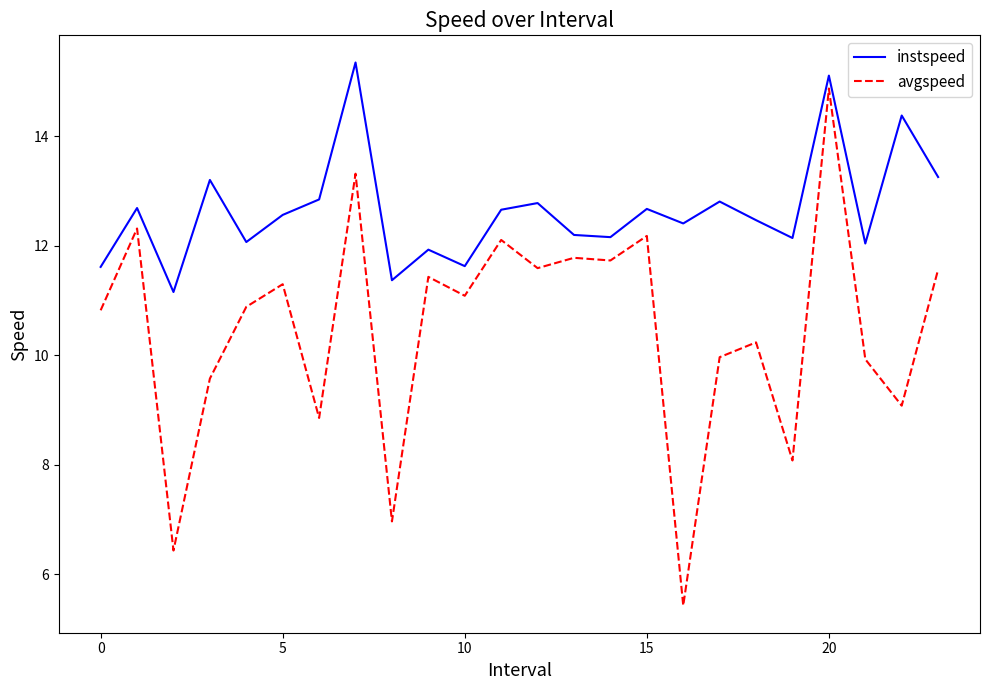

Which series has the widest spread of values?

avgspeed